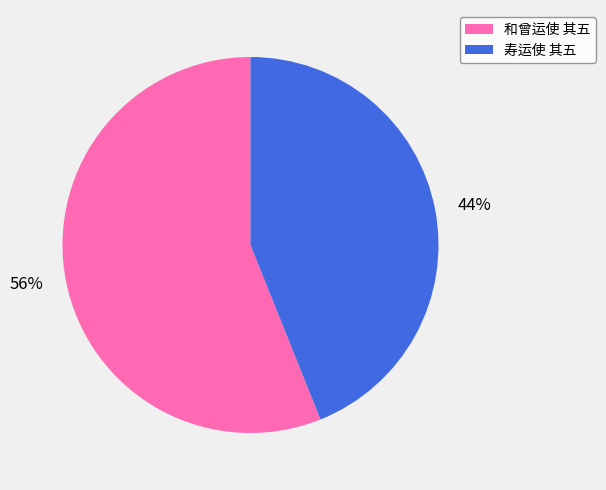

To the nearest percent, what is the difference between the largest and smallest slice percentages?

12%